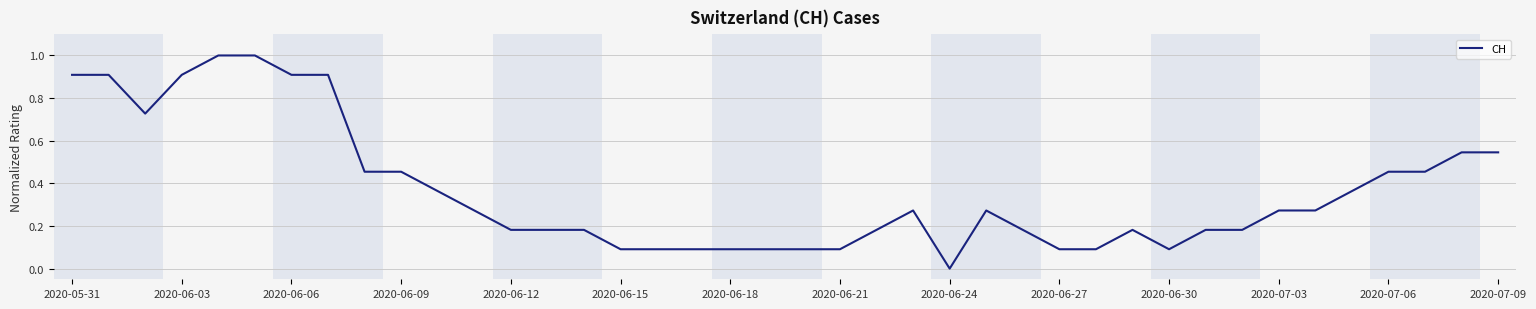

What is the greatest value displayed?

1.0